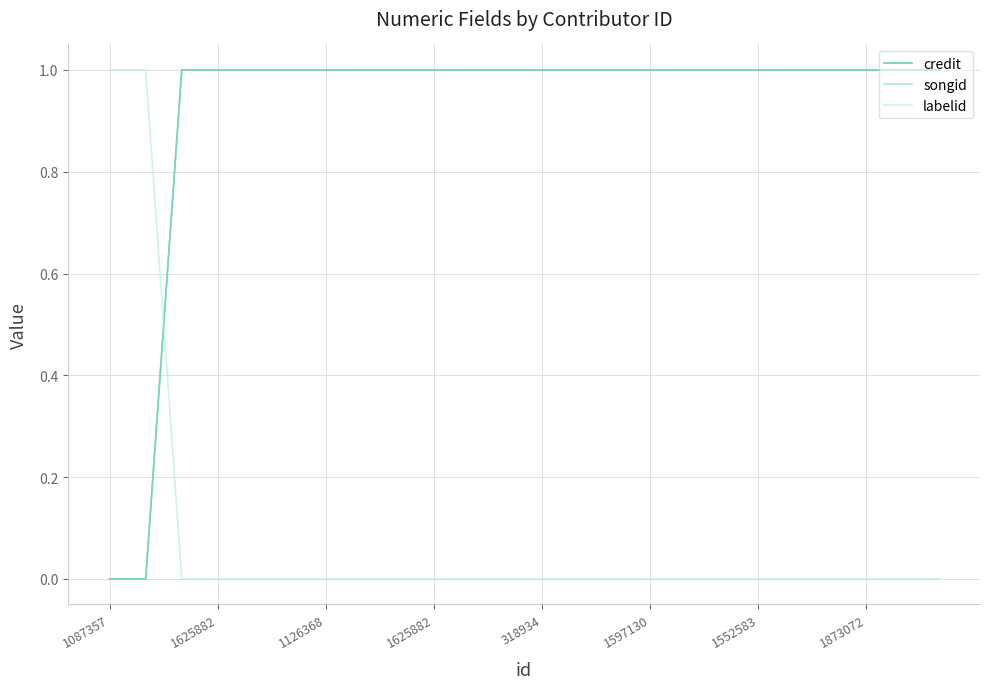

Reading left to right, list all the values displayed in this chart.

credit: 0.0	0.0	1.0	1.0	1.0	1.0	1.0	1.0	1.0	1.0	1.0	1.0	1.0	1.0	1.0	1.0	1.0	1.0	1.0	1.0	1.0	1.0	1.0	1.0
songid: 0.0	0.0	1.0	1.0	1.0	1.0	1.0	1.0	1.0	1.0	1.0	1.0	1.0	1.0	1.0	1.0	1.0	1.0	1.0	1.0	1.0	1.0	1.0	1.0
labelid: 1.0	1.0	0.0	0.0	0.0	0.0	0.0	0.0	0.0	0.0	0.0	0.0	0.0	0.0	0.0	0.0	0.0	0.0	0.0	0.0	0.0	0.0	0.0	0.0